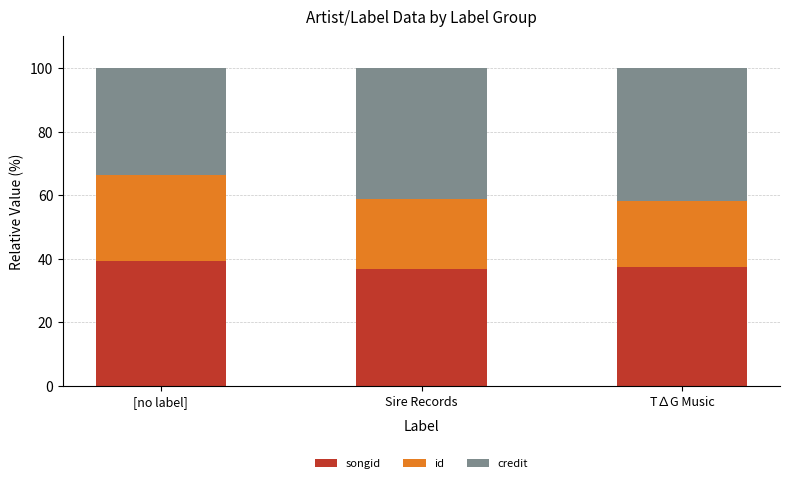

What is the total value across all series at [no label]?

100.0